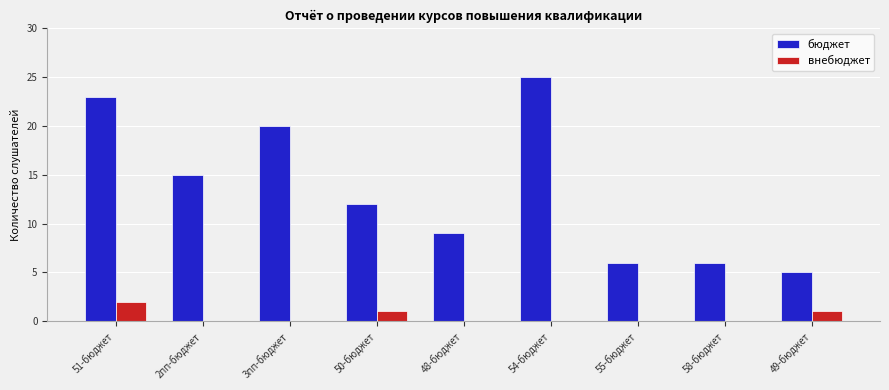

Reading right to left, list all the values displayed in this chart.

бюджет: 49-бюджет=5	58-бюджет=6	55-бюджет=6	54-бюджет=25	48-бюджет=9	50-бюджет=12	3пп-бюджет=20	2пп-бюджет=15	51-бюджет=23
внебюджет: 49-бюджет=1	58-бюджет=0	55-бюджет=0	54-бюджет=0	48-бюджет=0	50-бюджет=1	3пп-бюджет=0	2пп-бюджет=0	51-бюджет=2